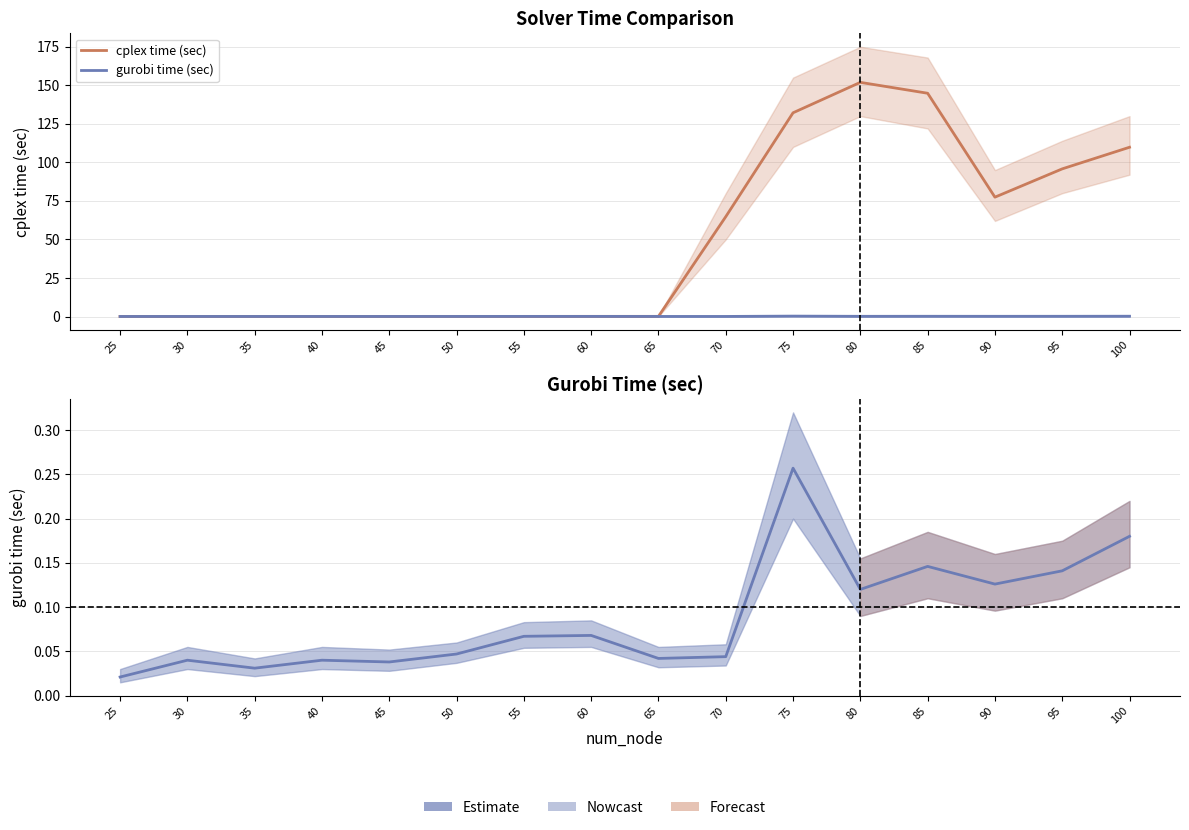

True or false: cplex time (sec) and gurobi time (sec) intersect in this chart.

False